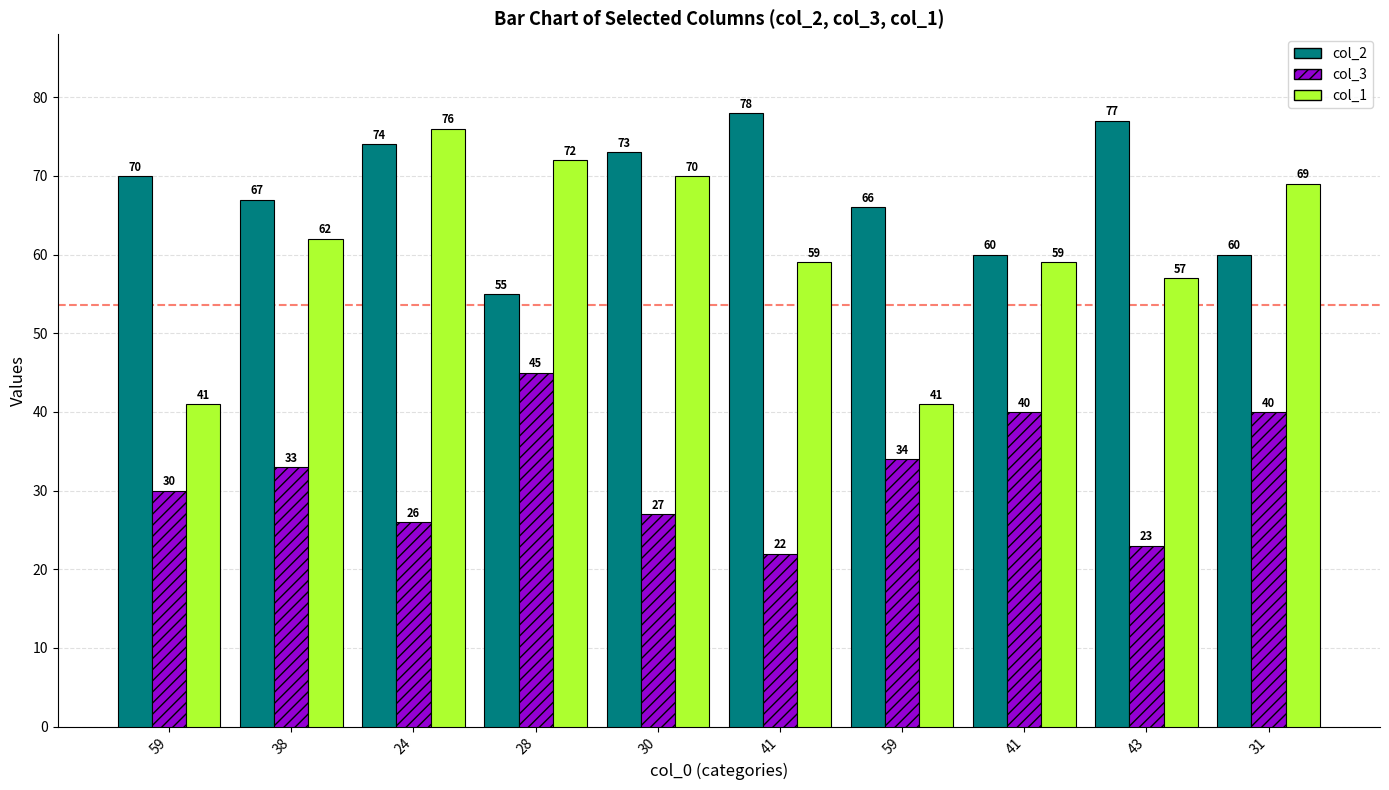

Which has a higher value, 38 or 43?

43